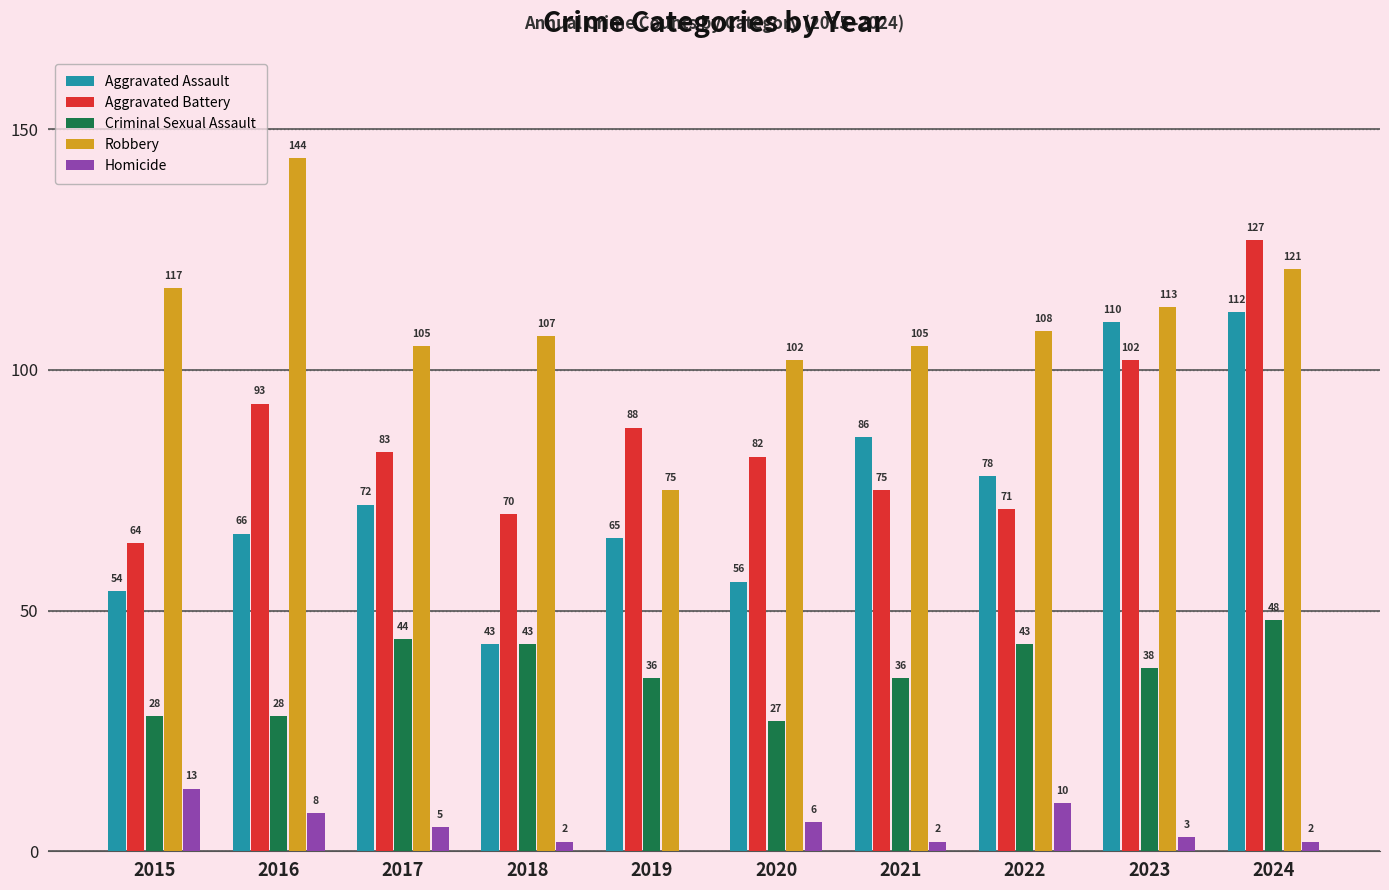

Reading left to right, what are all the values shown in this chart?

Aggravated Assault: 54	66	72	43	65	56	86	78	110	112
Aggravated Battery: 64	93	83	70	88	82	75	71	102	127
Criminal Sexual Assault: 28	28	44	43	36	27	36	43	38	48
Robbery: 117	144	105	107	75	102	105	108	113	121
Homicide: 13	8	5	2	0	6	2	10	3	2